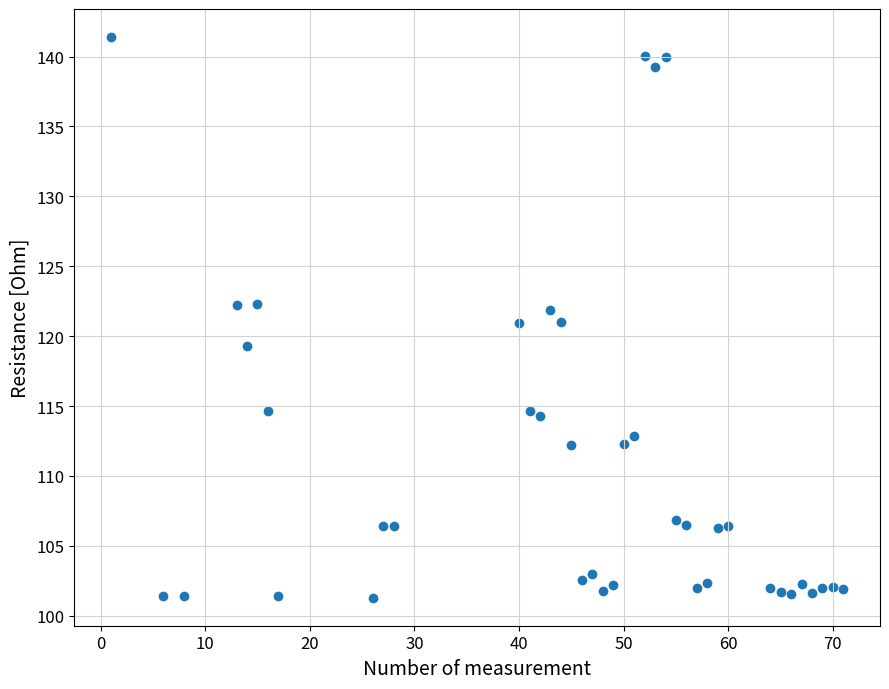

What is the range of Y values (max minus min)?

40.1